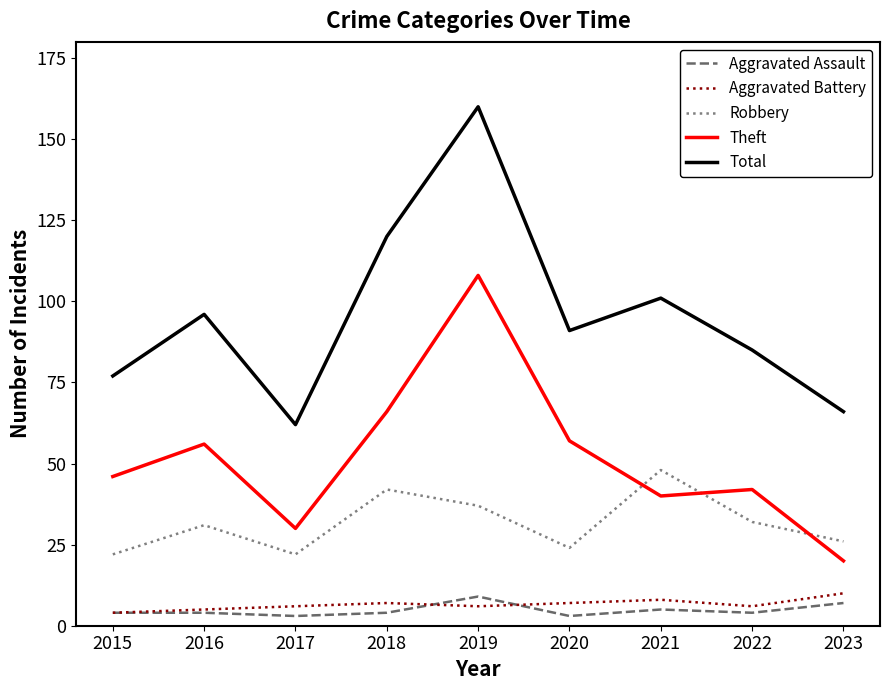

Is this an area chart (filled region under the line)?

No